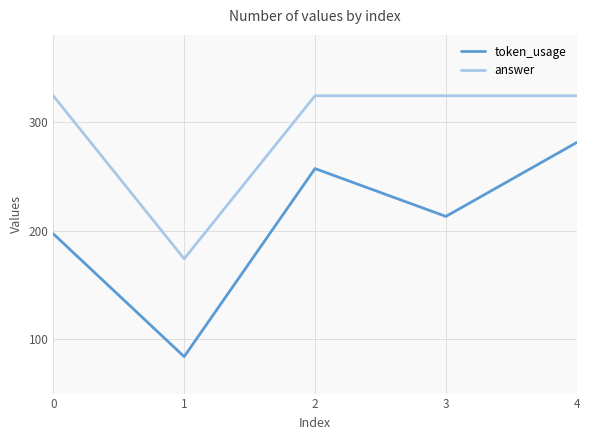

List the labels in order of token_usage value, smallest first.

1, 0, 3, 2, 4